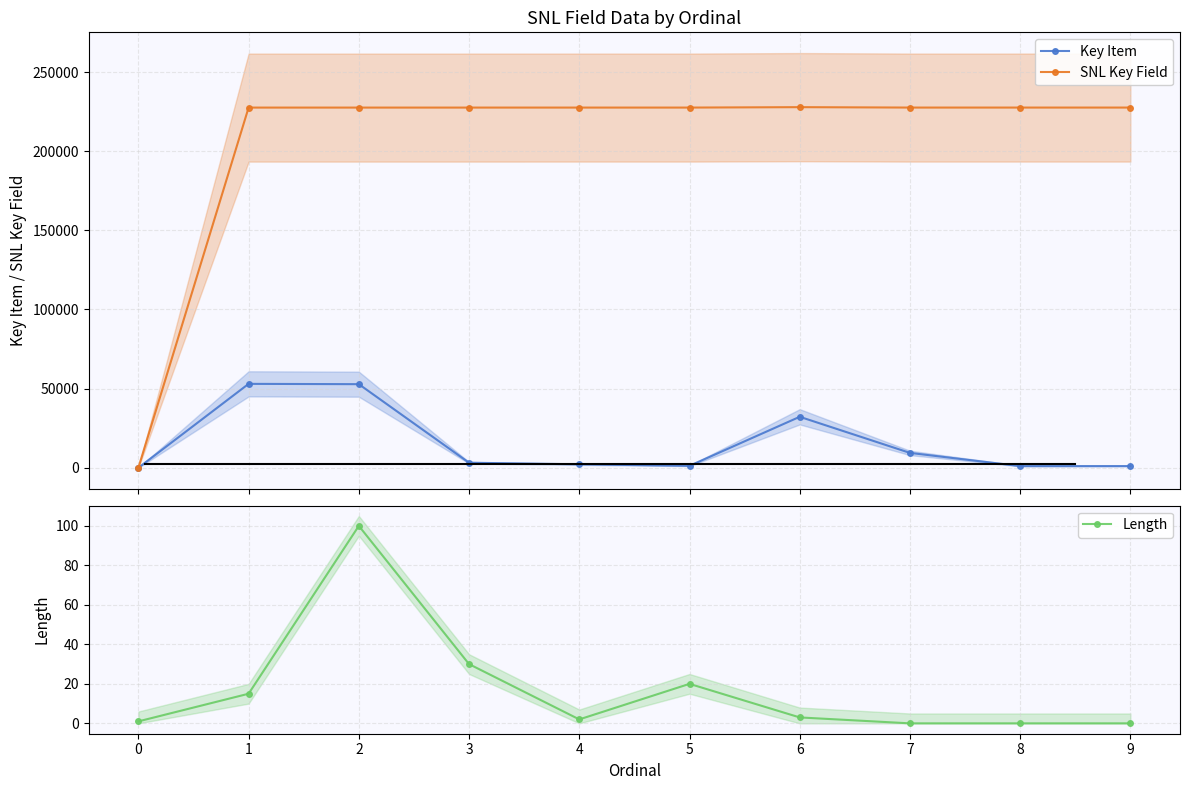

Rank the series at 0 from lowest to highest value.

Key Item, SNL Key Field, Length